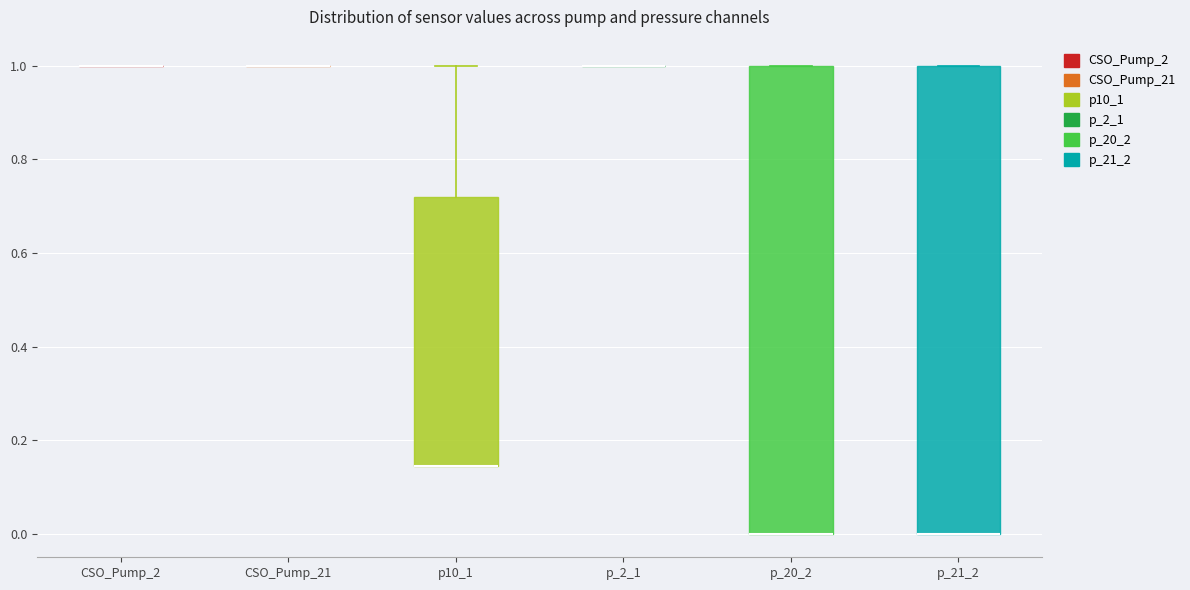

Reading left to right, transcribe this box plot: for each box, give where its median line is, the range the box spans, and where its two whiskers end, as read against the y-axis. The values are not printed on the chart, so give them approximately, as read against the axis.

CSO_Pump_2: box collapsed to a line at 1.00, whiskers 1.00 to 1.00
CSO_Pump_21: box collapsed to a line at 1.00, whiskers 1.00 to 1.00
p10_1: median 0.14 (drawn on the box's lower edge), box 0.14 to 0.72, whiskers 0.14 to 1.00
p_2_1: box collapsed to a line at 1.00, whiskers 1.00 to 1.00
p_20_2: median 0.00 (drawn on the box's lower edge), box 0.00 to 1.00, whiskers 0.00 to 1.00
p_21_2: median 0.00 (drawn on the box's lower edge), box 0.00 to 1.00, whiskers 0.00 to 1.00